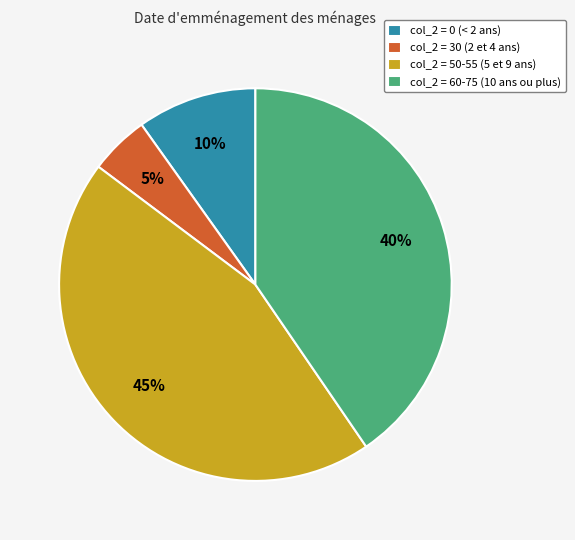

To the nearest percent, what is the difference between the largest and smallest slice percentages?

40%